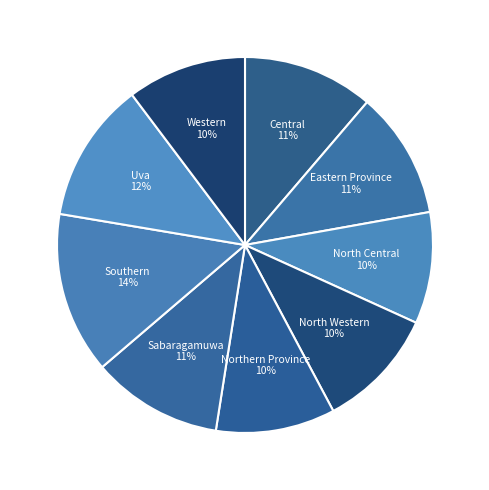

Which category has the biggest portion of the pie?

Southern